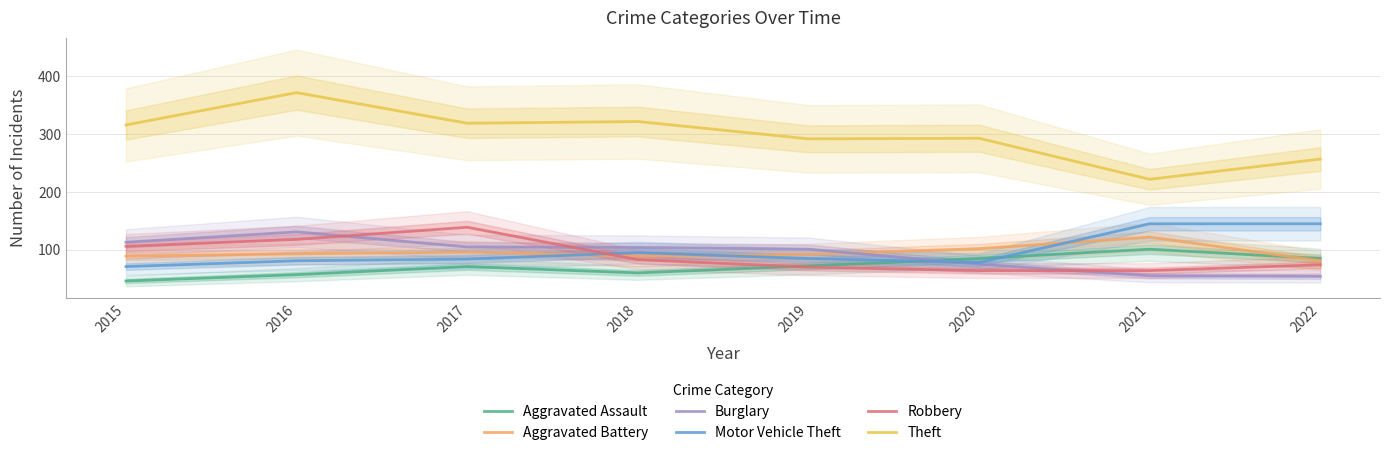

How many values in the Aggravated Battery series are below 93?

4